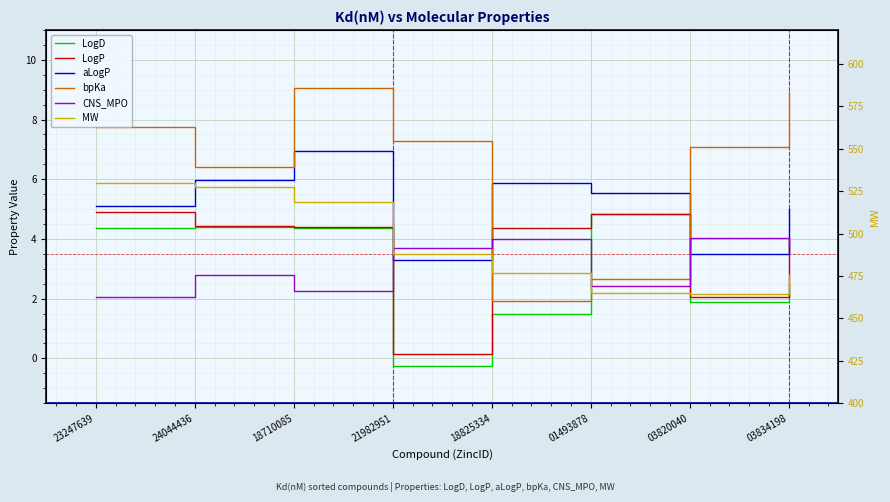

At which label is bpKa closest to 5?

24044436